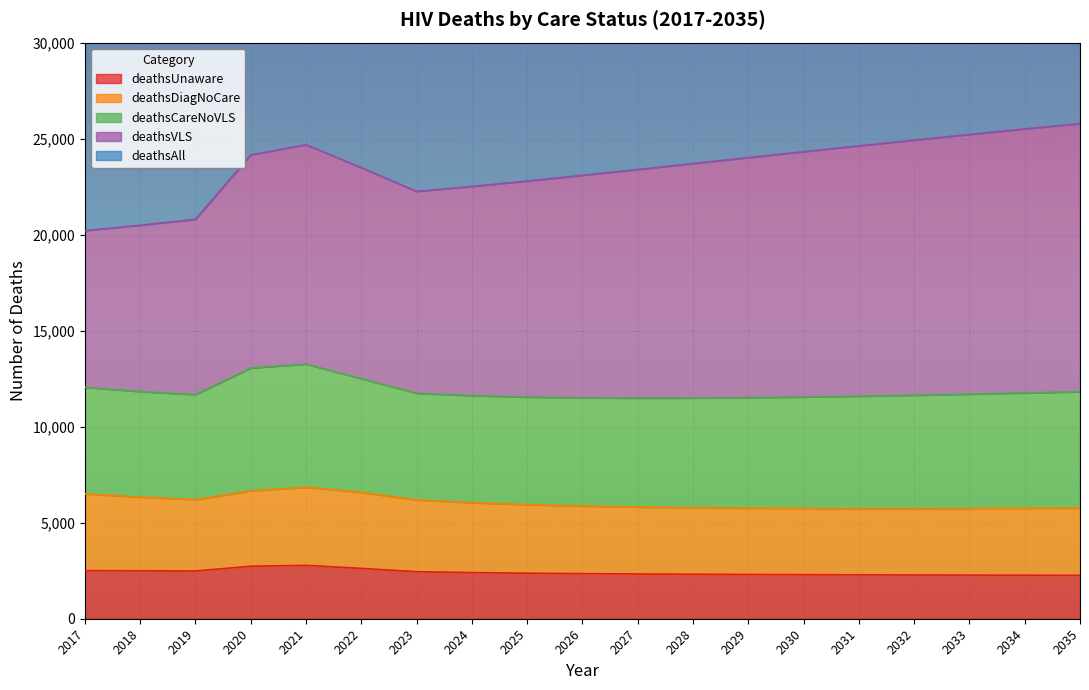

At which category does deathsAll reach its first local valley?

2023